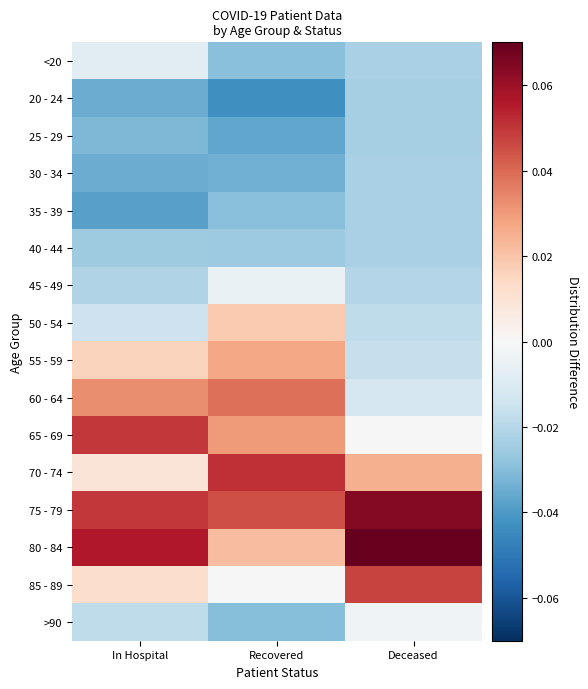

Reading left to right, extract all data points from this chart.

<20: In Hospital=-0.0	Recovered=-0.0	Deceased=-0.0
20 - 24: In Hospital=-0.0	Recovered=-0.0	Deceased=-0.0
25 - 29: In Hospital=-0.0	Recovered=-0.0	Deceased=-0.0
30 - 34: In Hospital=-0.0	Recovered=-0.0	Deceased=-0.0
35 - 39: In Hospital=-0.0	Recovered=-0.0	Deceased=-0.0
40 - 44: In Hospital=-0.0	Recovered=-0.0	Deceased=-0.0
45 - 49: In Hospital=-0.0	Recovered=-0.0	Deceased=-0.0
50 - 54: In Hospital=-0.0	Recovered=0.0	Deceased=-0.0
55 - 59: In Hospital=0.0	Recovered=0.0	Deceased=-0.0
60 - 64: In Hospital=0.0	Recovered=0.0	Deceased=-0.0
65 - 69: In Hospital=0.0	Recovered=0.0	Deceased=0.0
70 - 74: In Hospital=0.0	Recovered=0.1	Deceased=0.0
75 - 79: In Hospital=0.0	Recovered=0.0	Deceased=0.1
80 - 84: In Hospital=0.1	Recovered=0.0	Deceased=0.1
85 - 89: In Hospital=0.0	Recovered=-0.0	Deceased=0.0
>90: In Hospital=-0.0	Recovered=-0.0	Deceased=-0.0